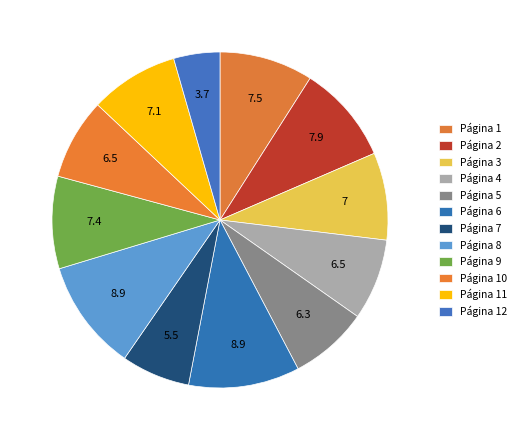

To the nearest percent, what is the difference between the Página 10 and Página 7 slice percentages?

1%